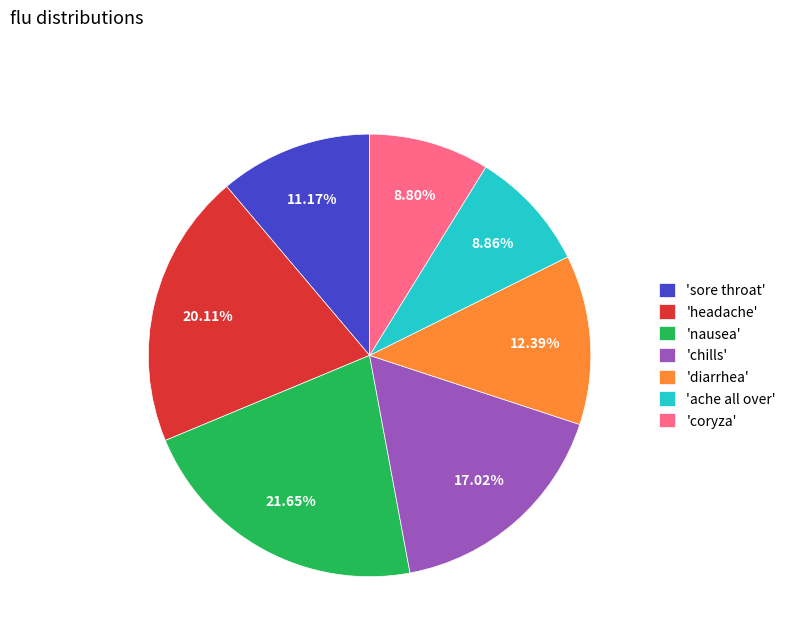

Which has a higher value, 'diarrhea' or 'sore throat'?

'diarrhea'